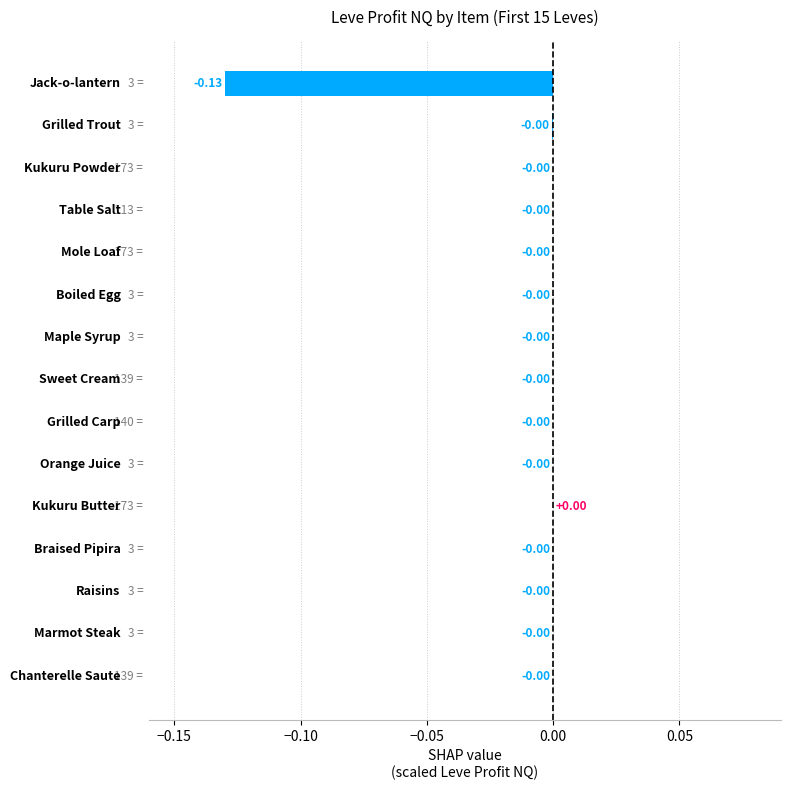

Are the bars horizontal?

Yes